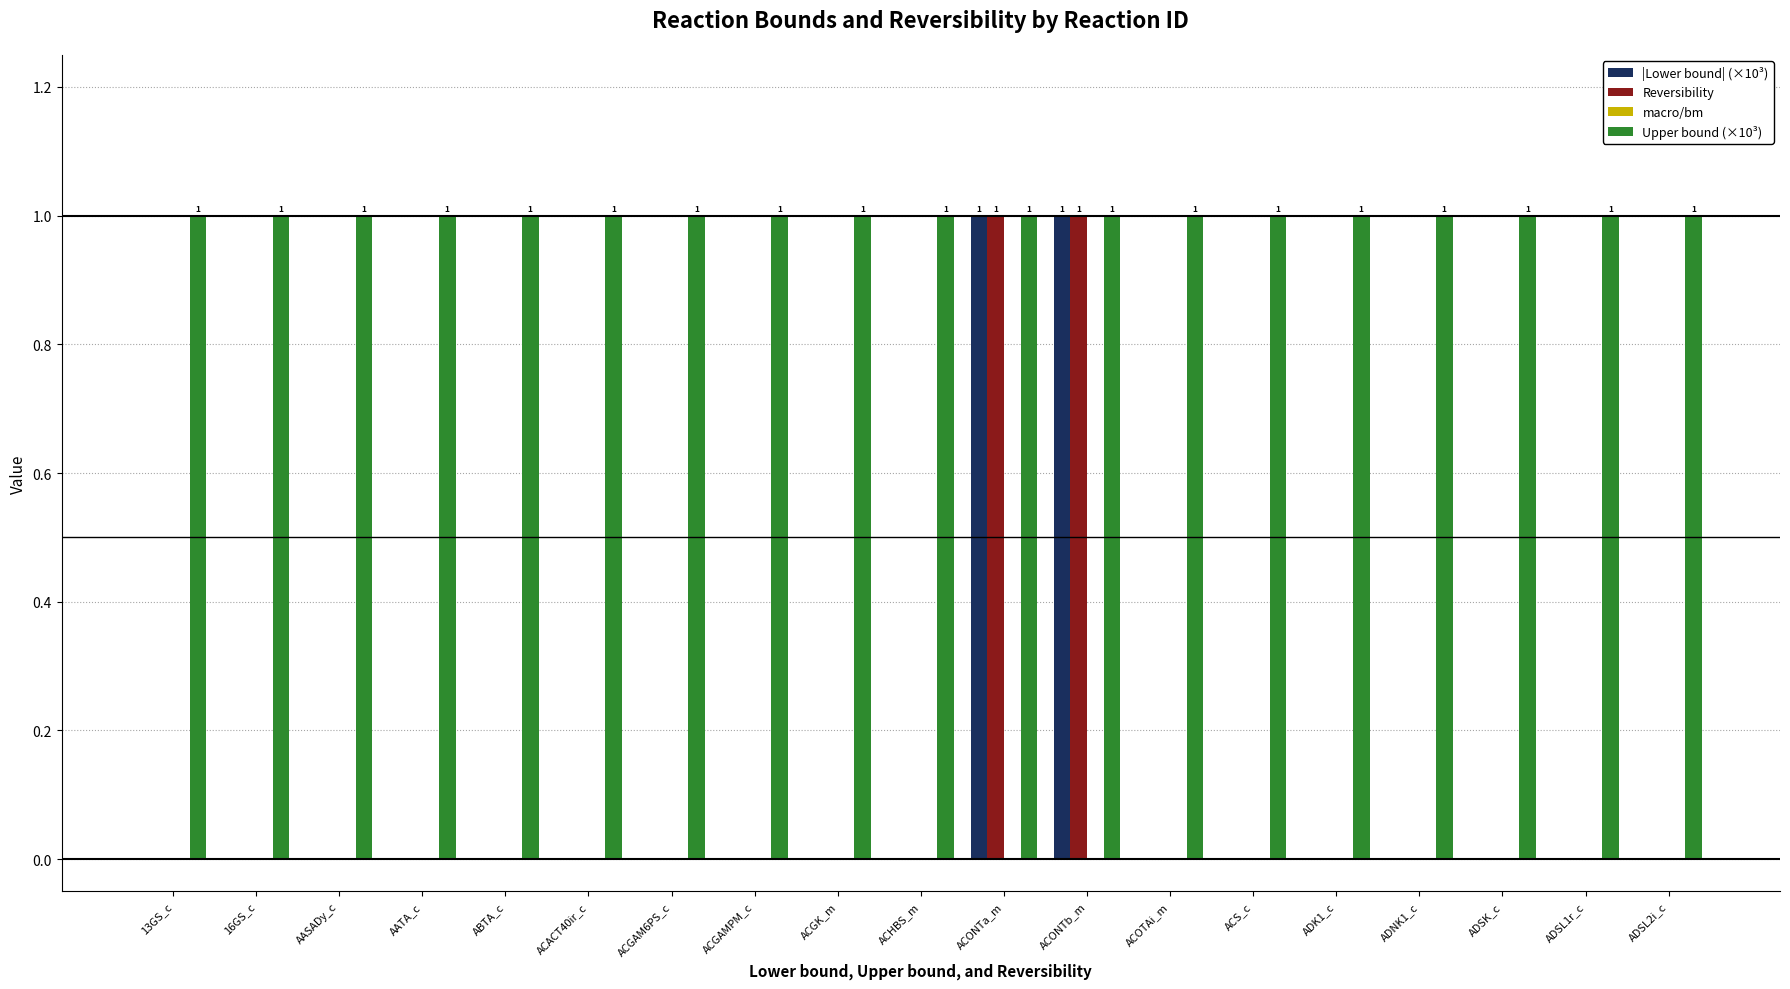

True or false: Reversibility has a value of 0 at ADSK_c.

True